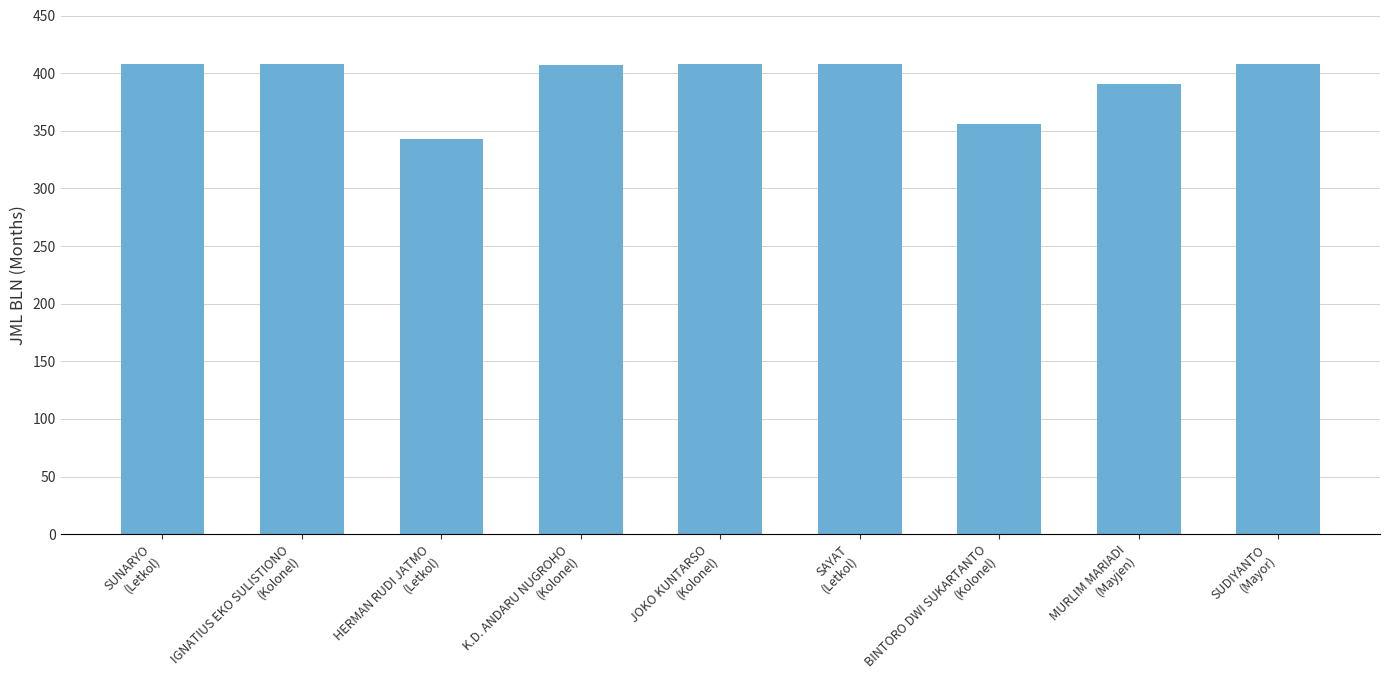

What is the difference between the maximum and minimum values?

65